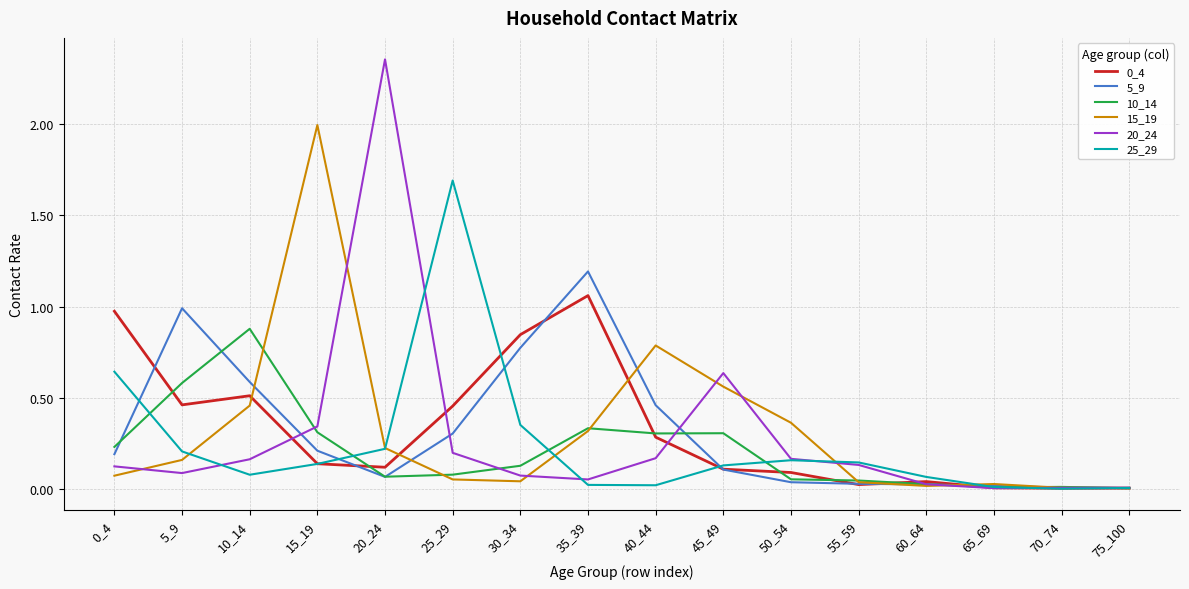

What is the highest value of the 5_9 series?

1.2